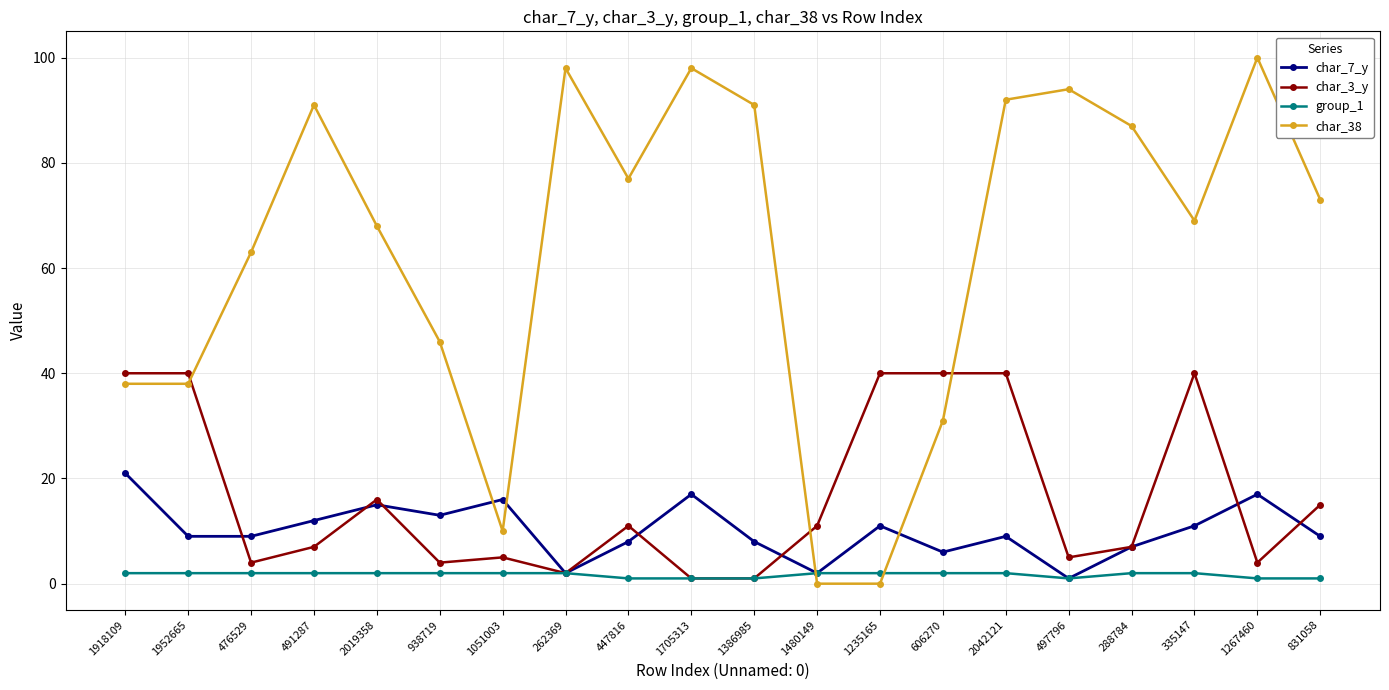

The value of char_3_y at 938719 is 4. True or false?

True